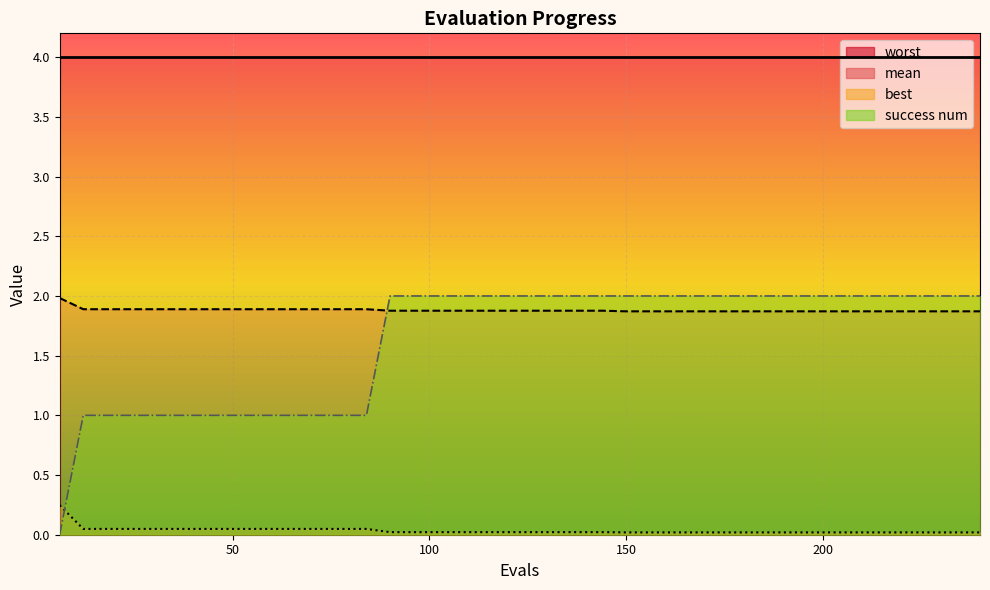

Count the mean values in the range 1 to 2.

40